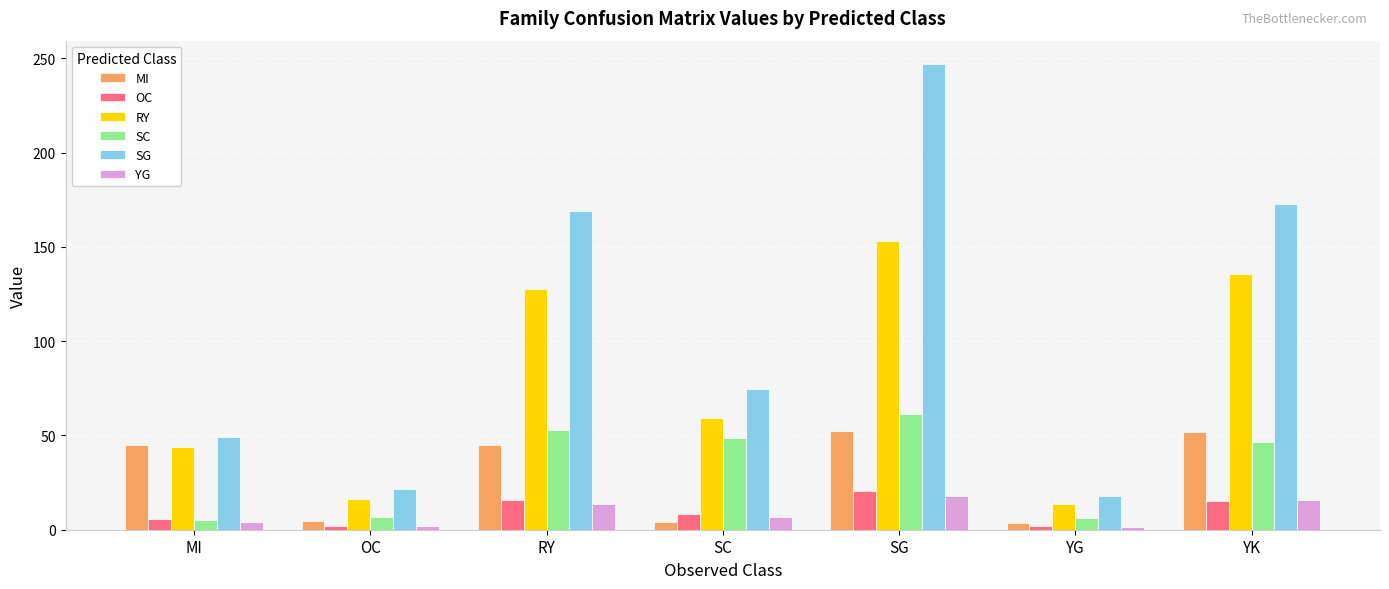

Count the number of data series in this chart.

6